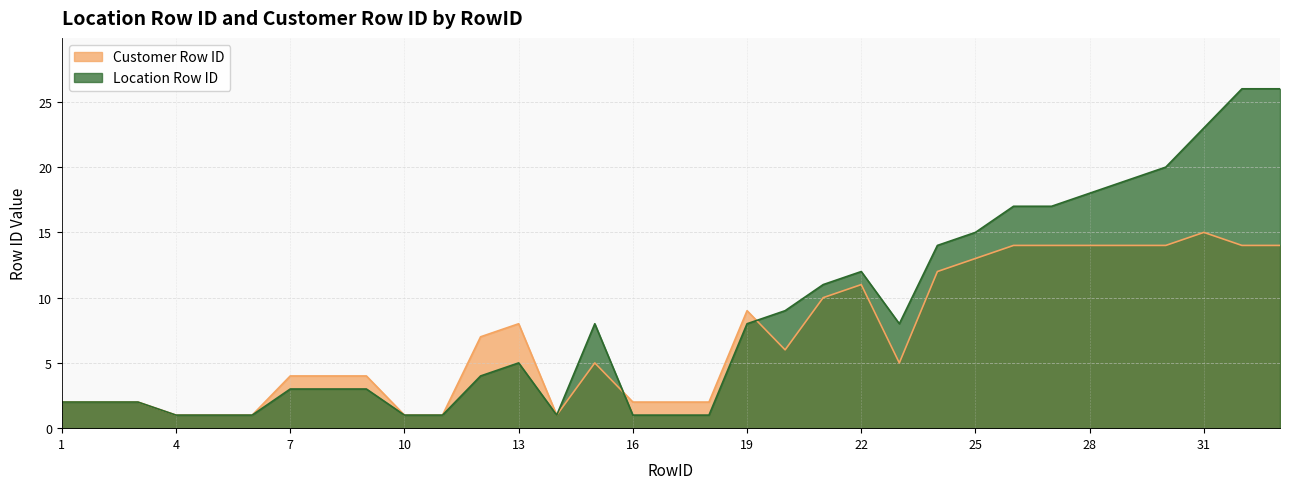

Reading right to left, transcribe all the data shown in this chart.

Location Row ID: 26	26	23	20	19	18	17	17	15	14	8	12	11	9	8	1	1	1	8	1	5	4	1	1	3	3	3	1	1	1	2	2	2
Customer Row ID: 14	14	15	14	14	14	14	14	13	12	5	11	10	6	9	2	2	2	5	1	8	7	1	1	4	4	4	1	1	1	2	2	2